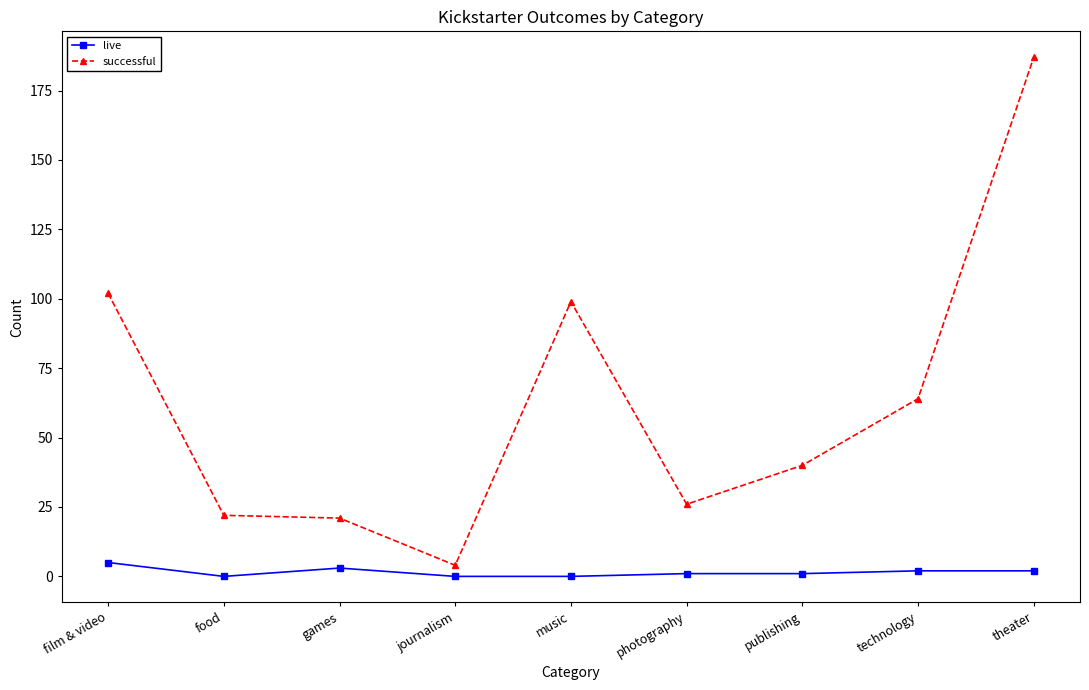

What is the total value across all series at food?

22